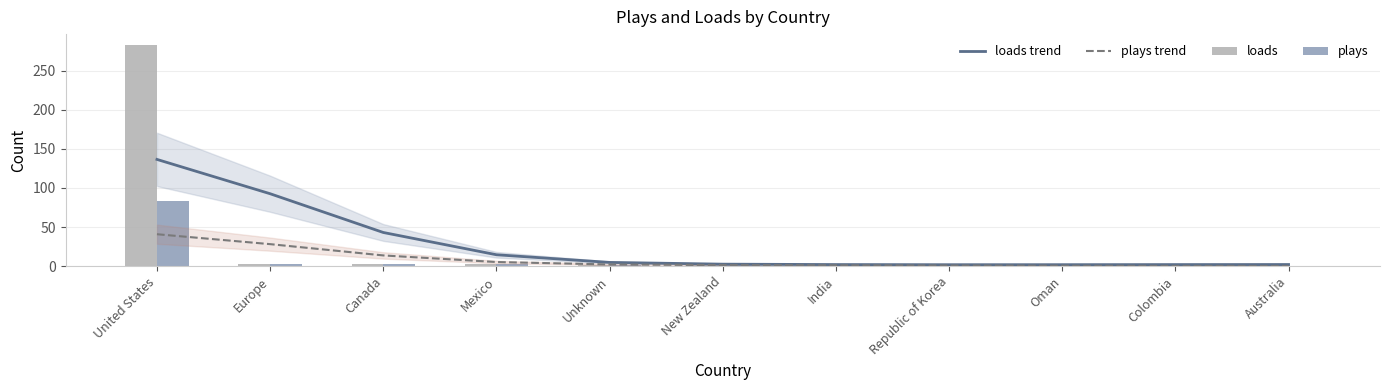

How many groups of bars are there?

11